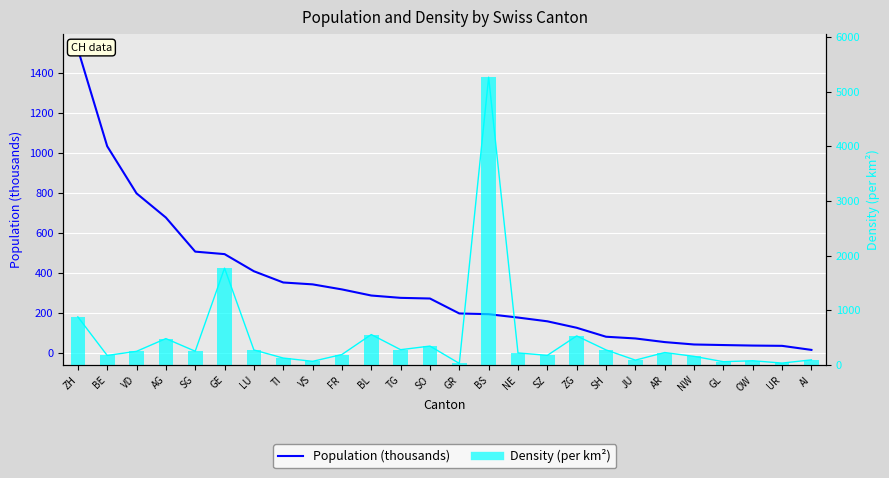

What is the label of the 24th bar from the right?

VD